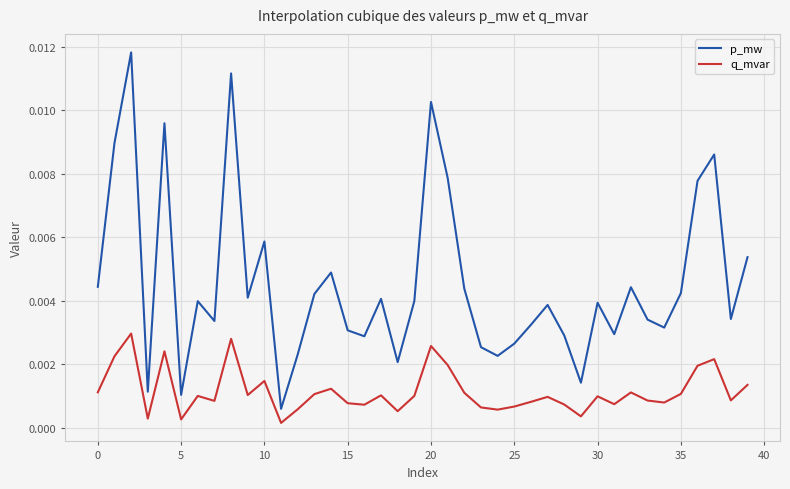

List the series in order of their overall mean, highest first.

p_mw, q_mvar